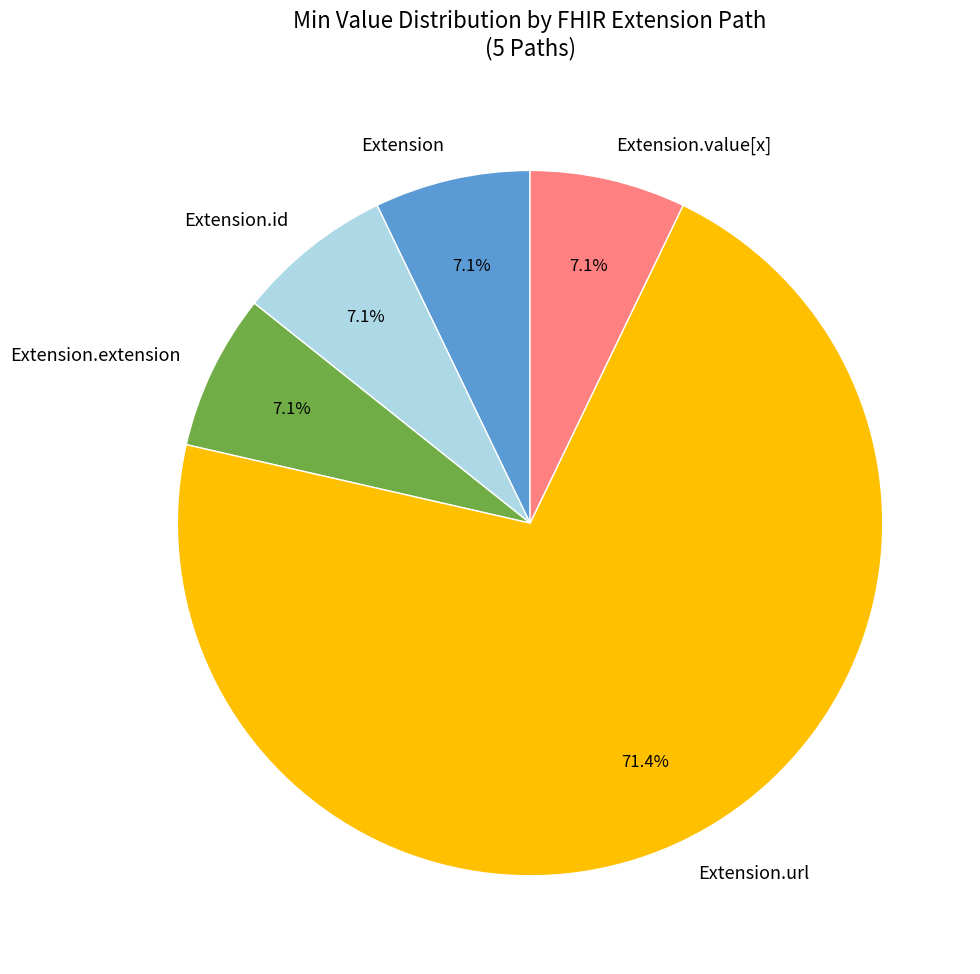

Does Extension.url represent more than half of the total?

Yes